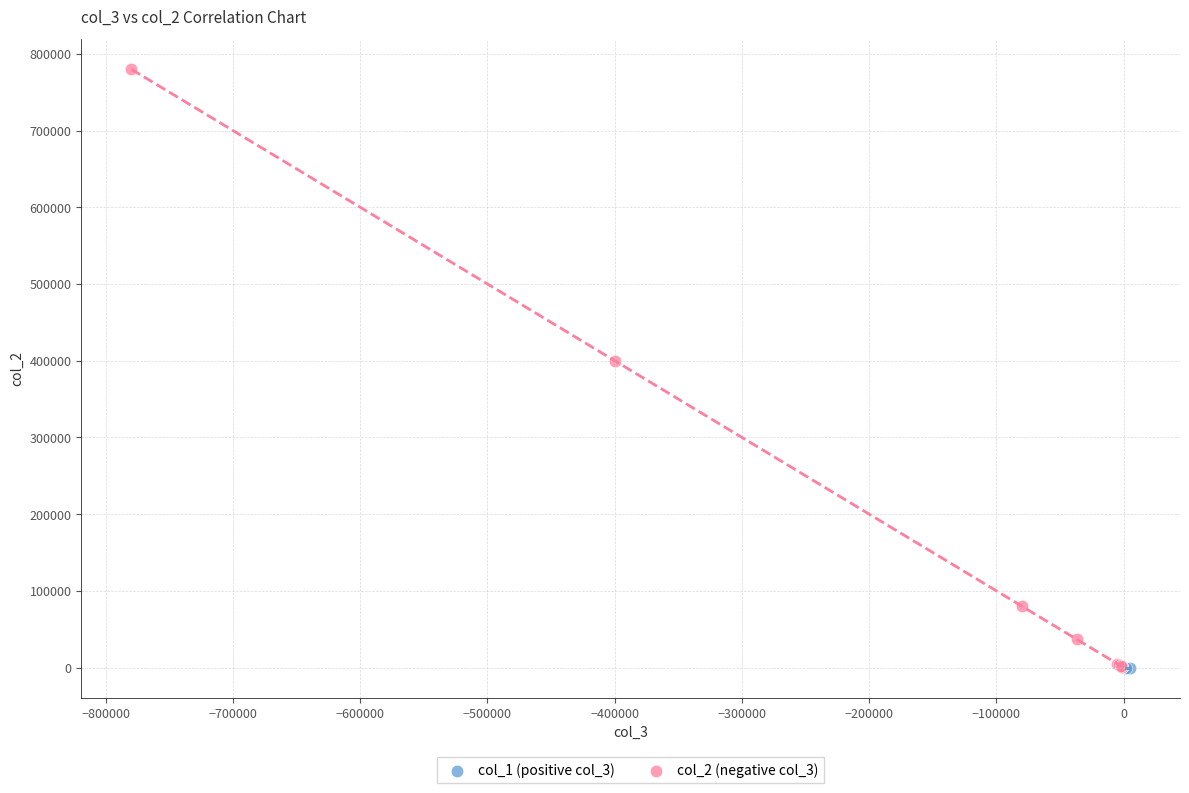

What are all the series names shown in the legend?

col_1 (positive col_3), col_2 (negative col_3)